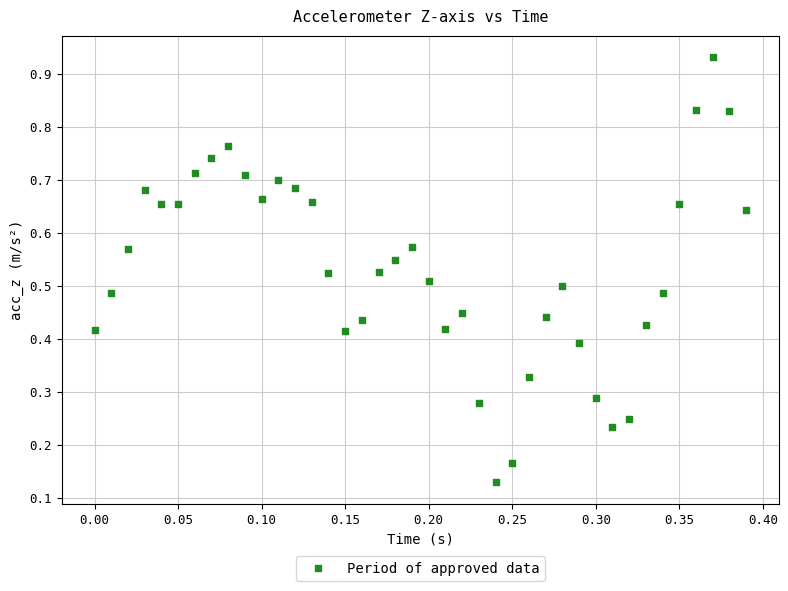

Count the number of points in this scatter plot.

40